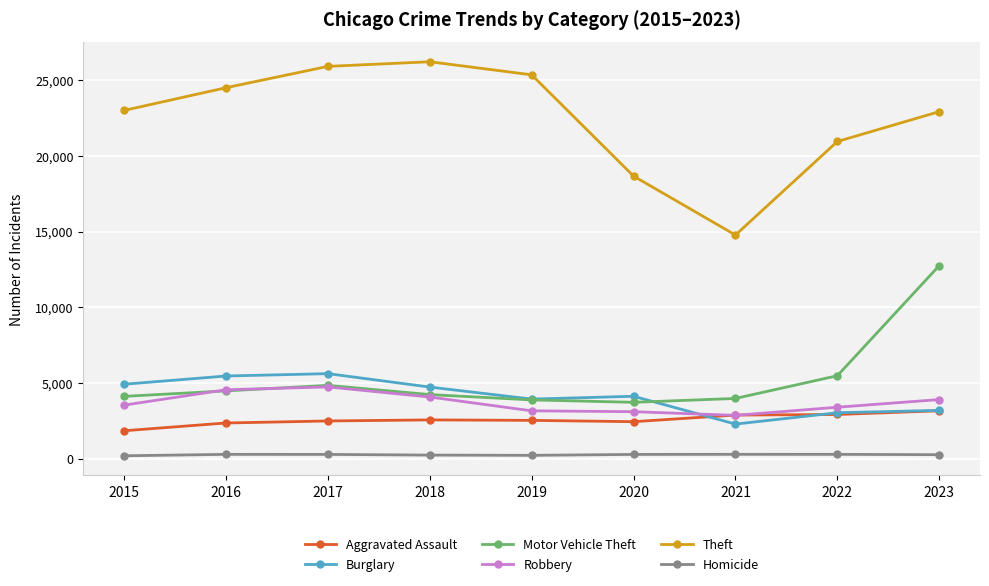

Does the chart have visible grid lines?

Yes